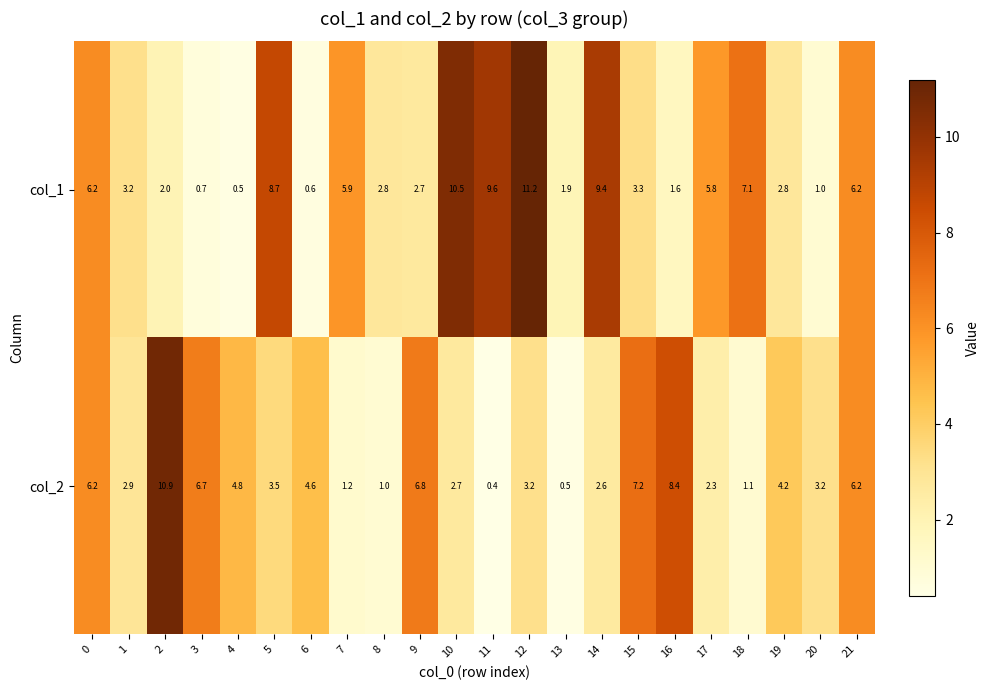

The col_2 series shows 8.4 at 16. True or false?

True